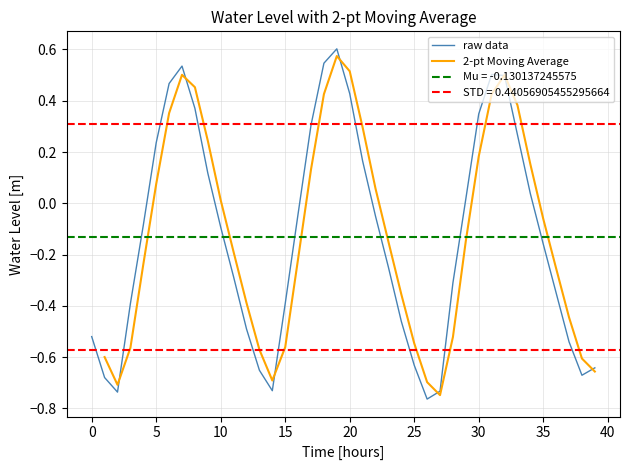

At which label does raw data first exceed 0?

5